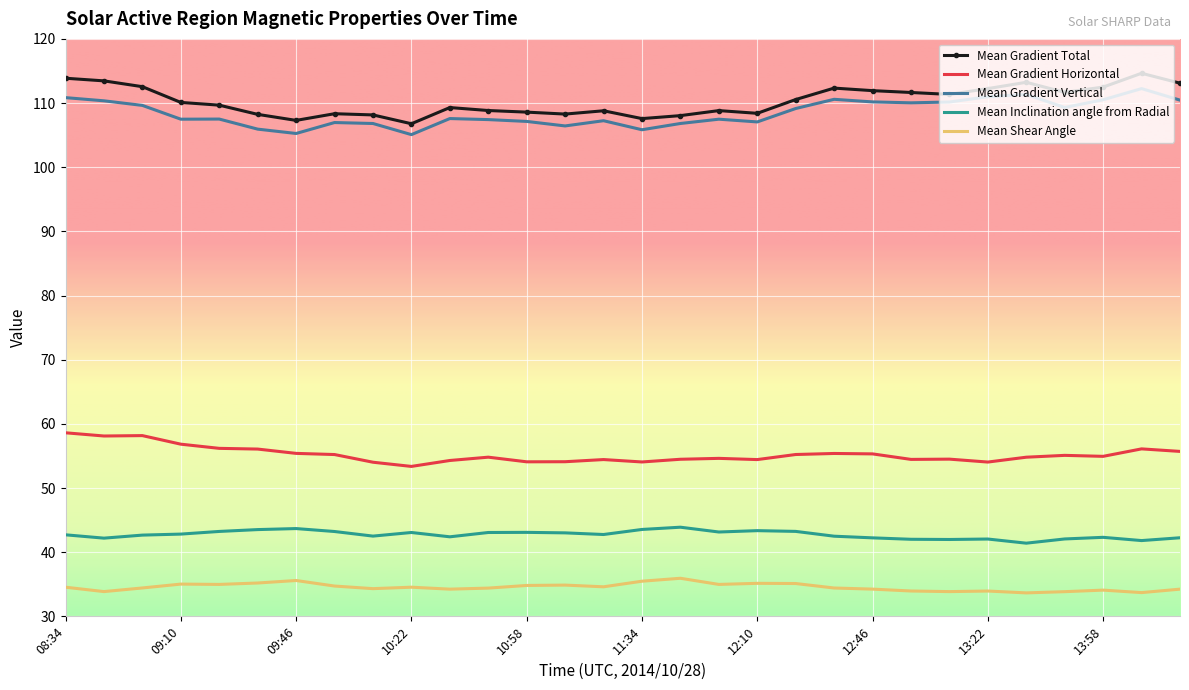

In Mean Gradient Total, how many points are lower than both neighbors (excluding endpoints)?

7